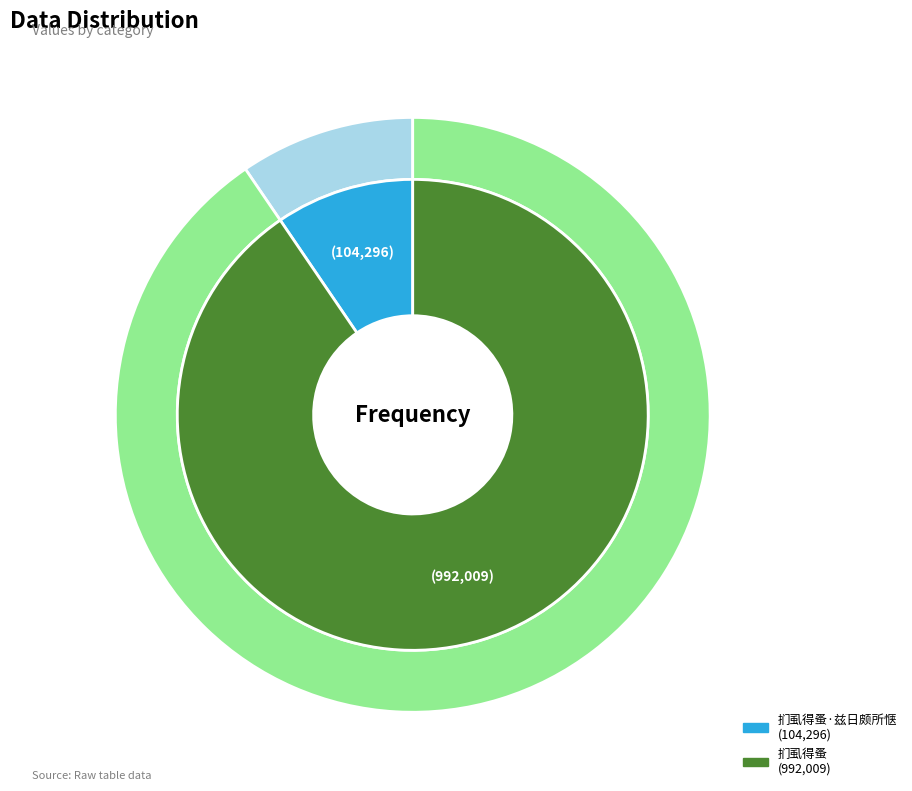

What is the change in value from 扪虱得蚤·兹日颇所惬 to 扪虱得蚤?

+887713